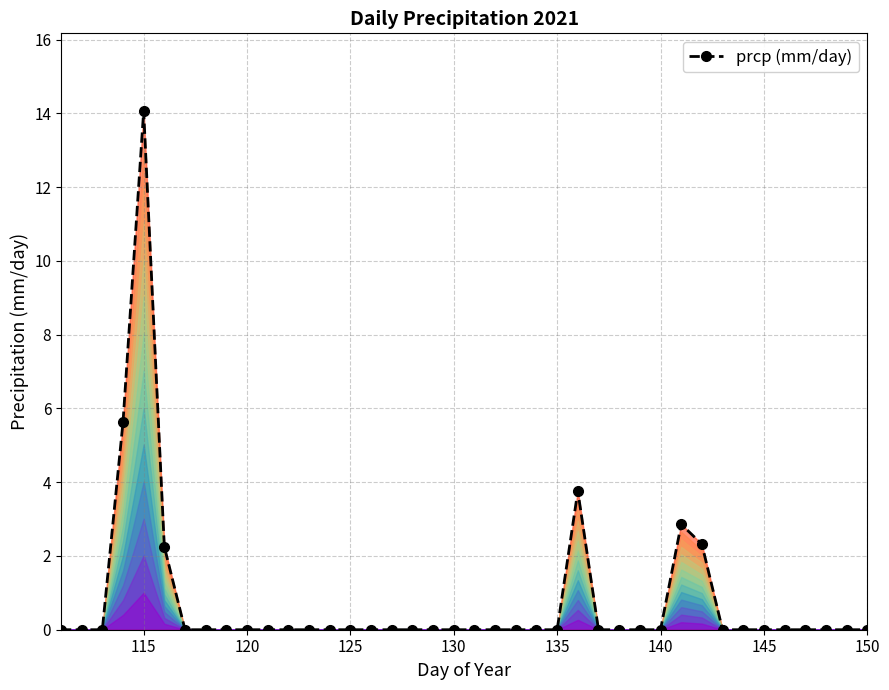

True or false: the data shows 4.4 at 125.

False